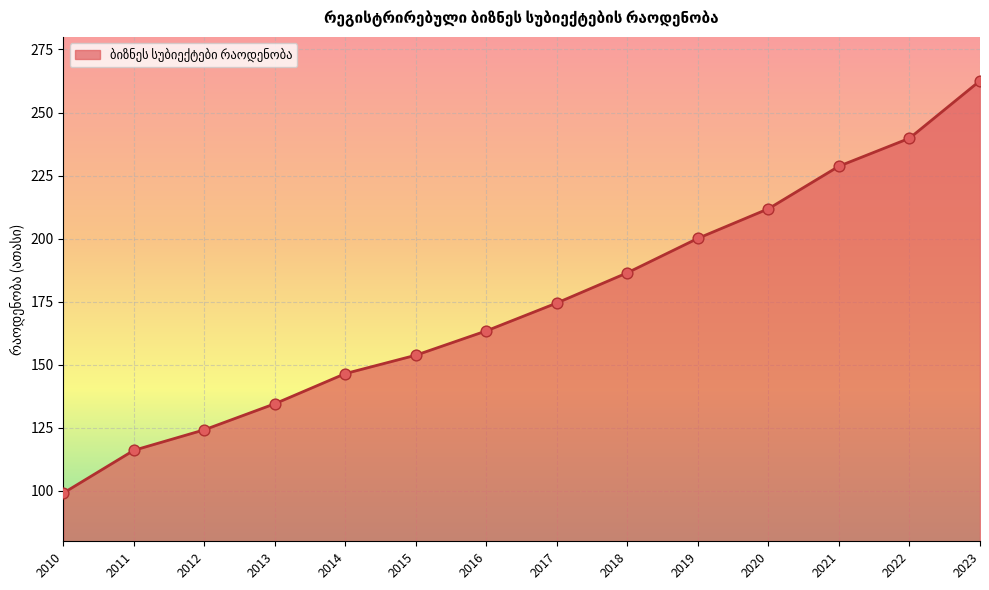

What is the change in value from 2014 to 2017?

+28.0